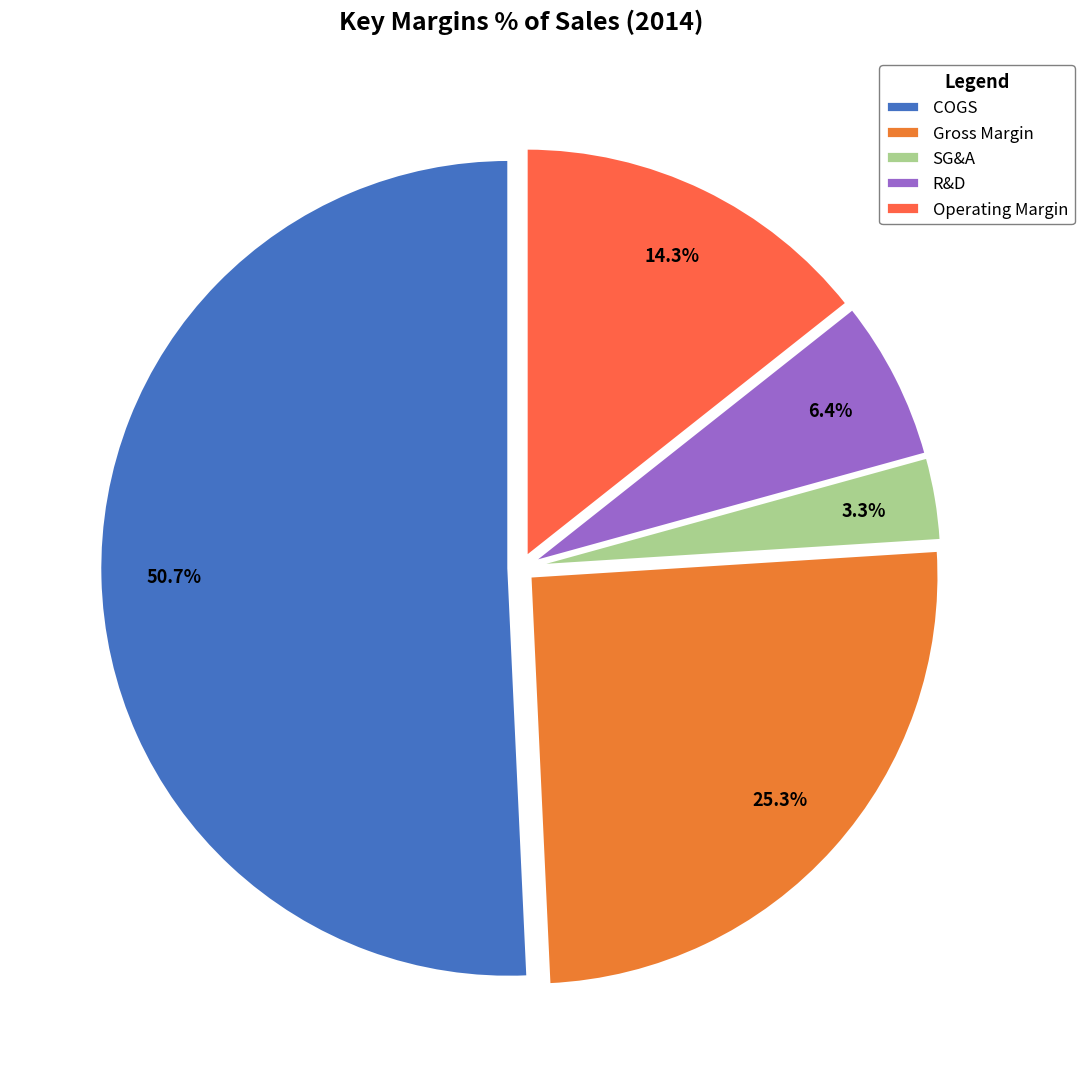

What percentage do SG&A and Operating Margin together represent?

17.6%